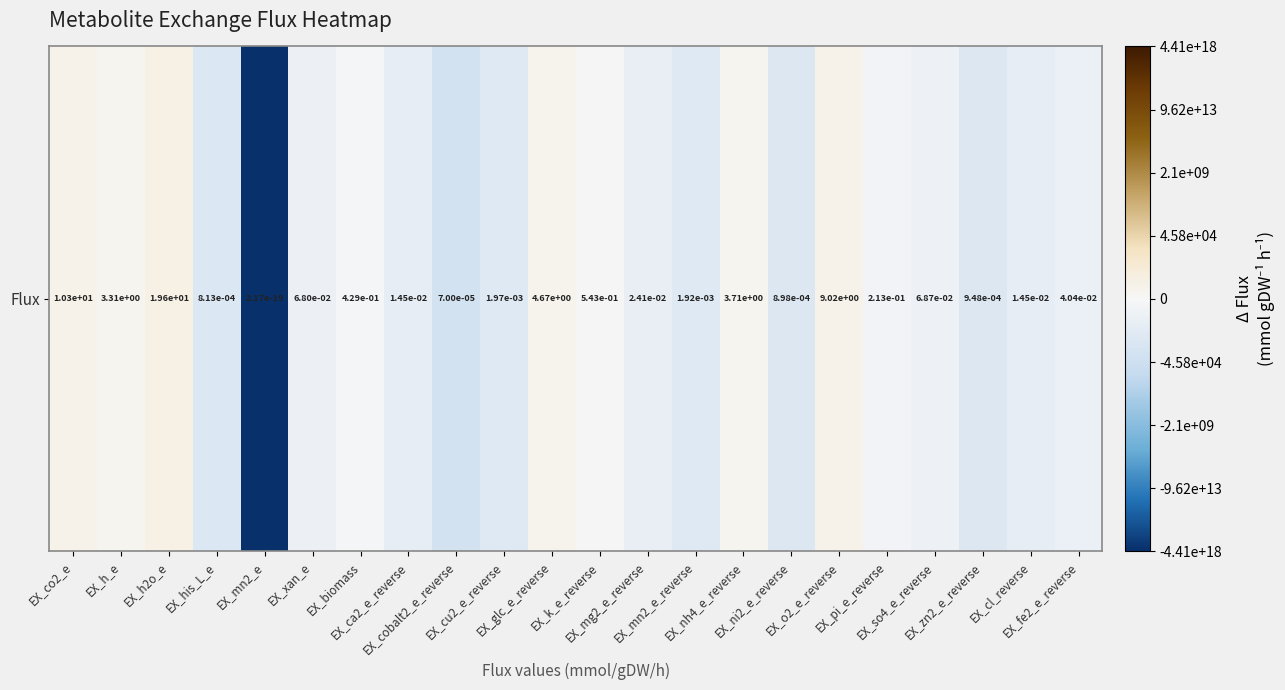

At which label is the value closest to -8?

EX_cobalt2_e_reverse